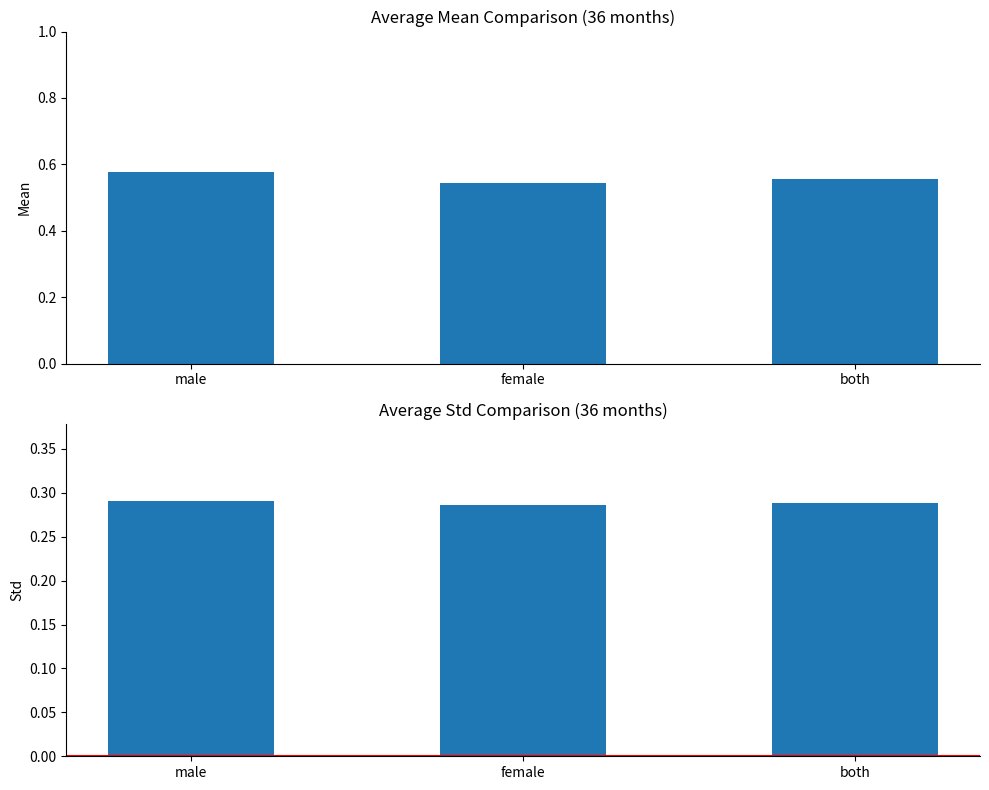

What is the sum of all mean values?

1.7